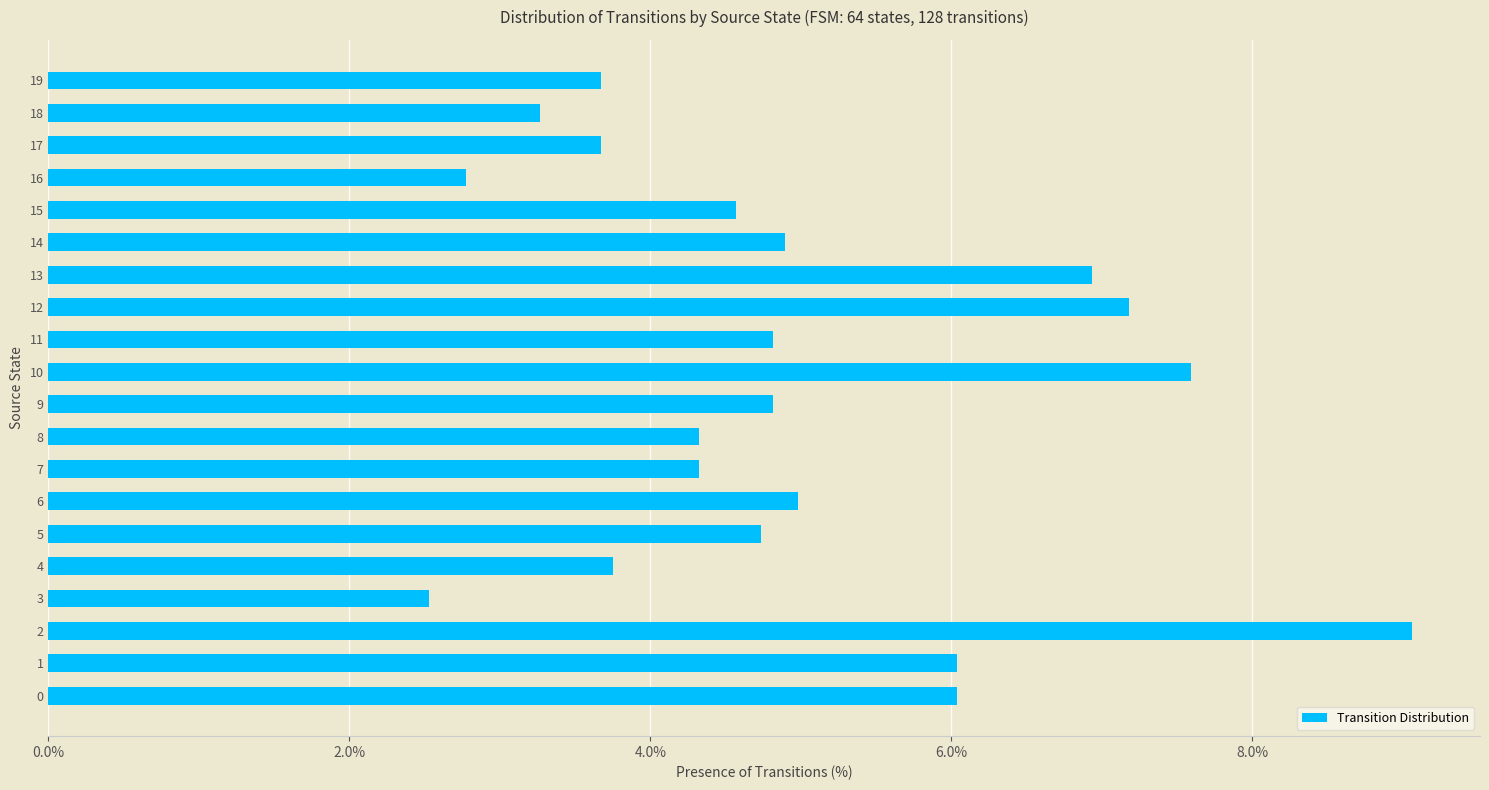

What is the average value?

5.0